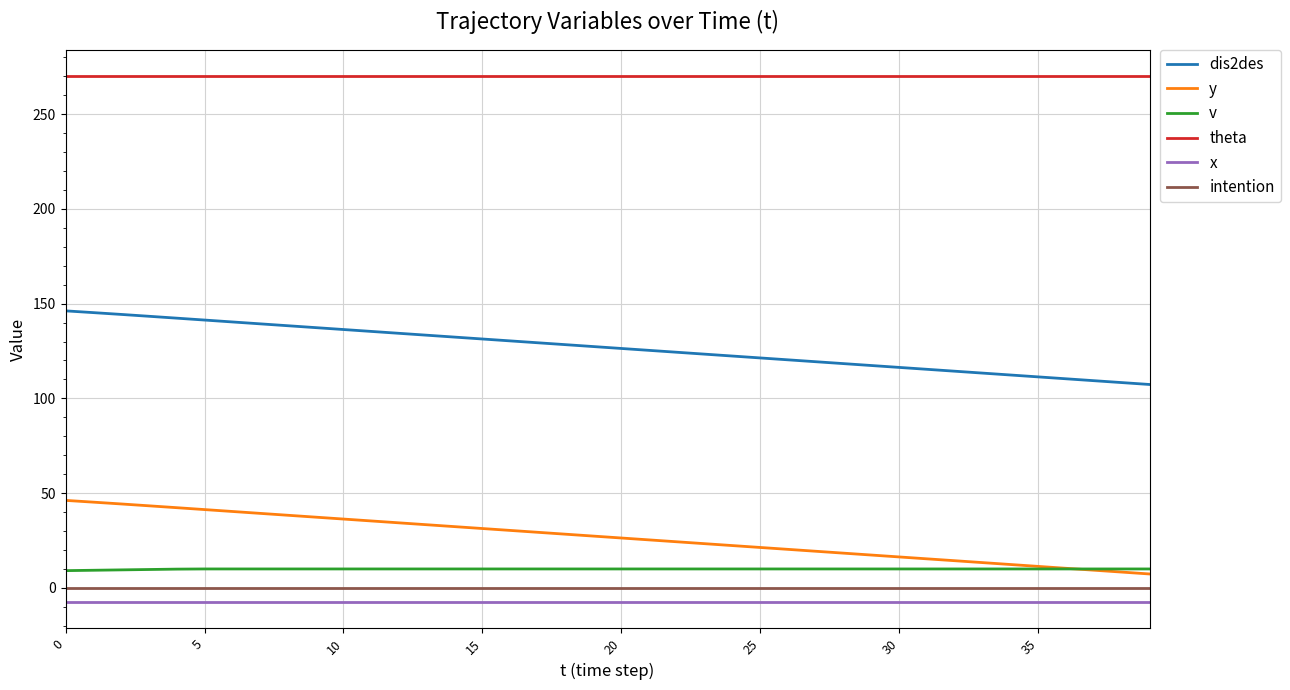

Which series has the largest total across all categories?

theta